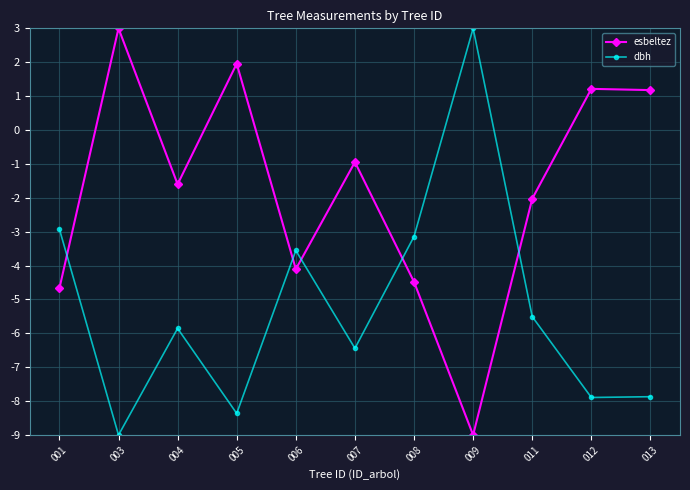

Reading left to right, what are all the values shown in this chart?

esbeltez: 001=-4.7	003=3.0	004=-1.6	005=2.0	006=-4.1	007=-0.9	008=-4.5	009=-9.0	011=-2.0	012=1.2	013=1.2
dbh: 001=-2.9	003=-9.0	004=-5.9	005=-8.4	006=-3.6	007=-6.4	008=-3.1	009=3.0	011=-5.5	012=-7.9	013=-7.9